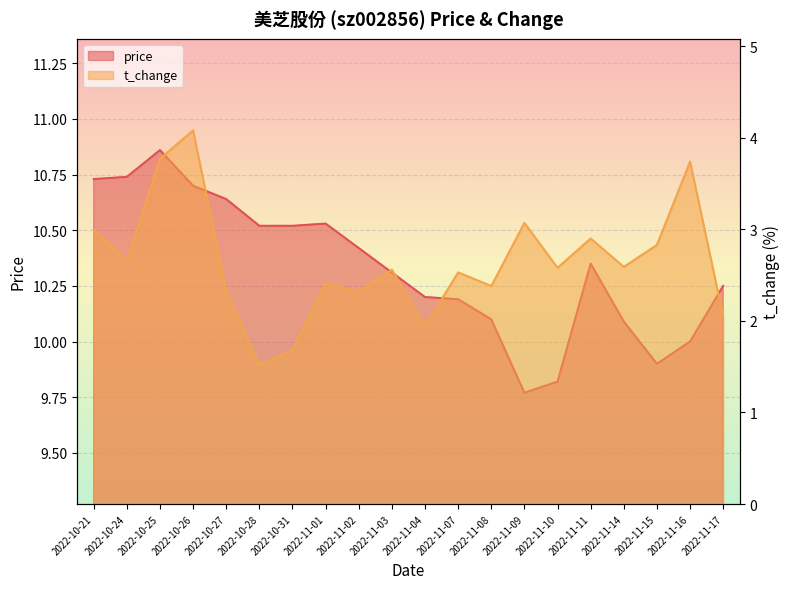

What is the highest value of the price series?

10.9